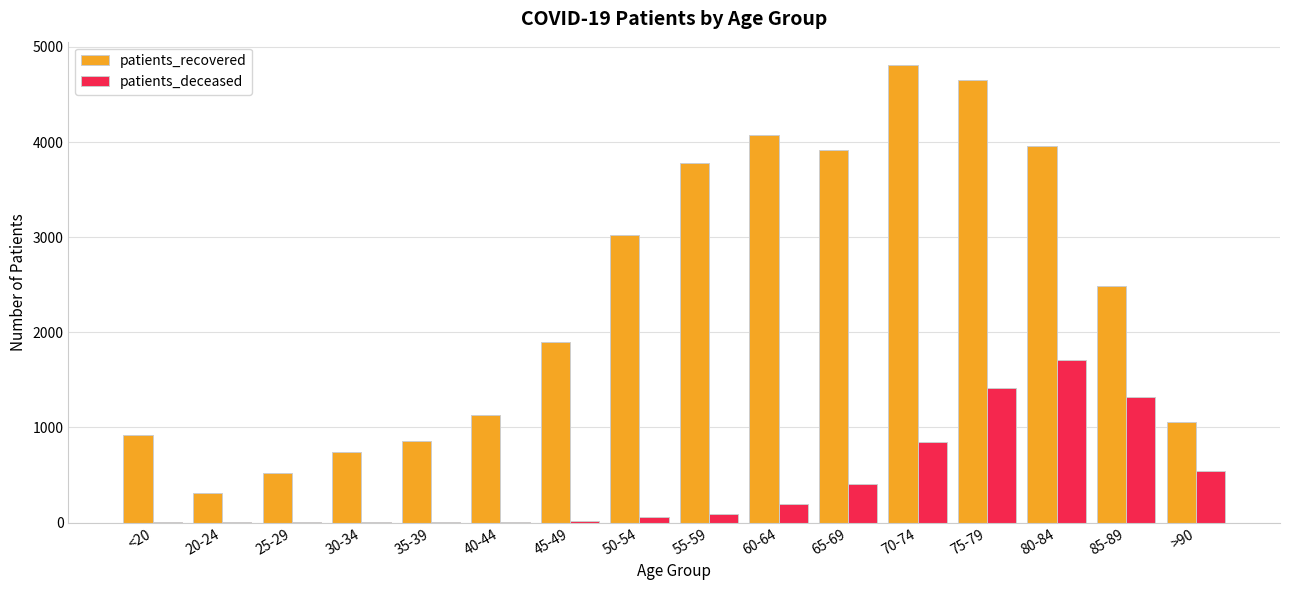

Which series has the largest total across all categories?

patients_recovered